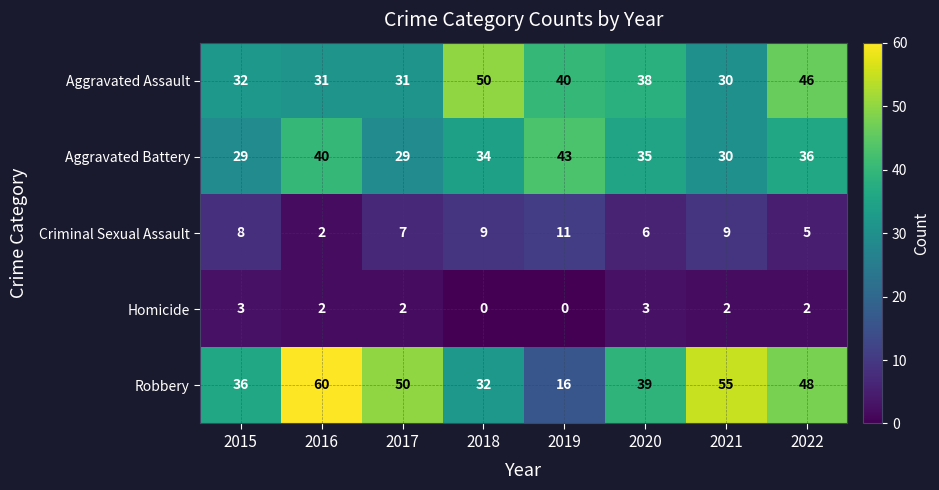

The value of Homicide at 2022 is 2. True or false?

True